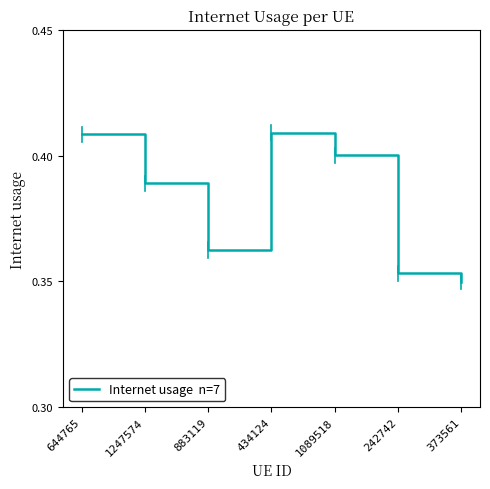

What position from the right is 373561?

1